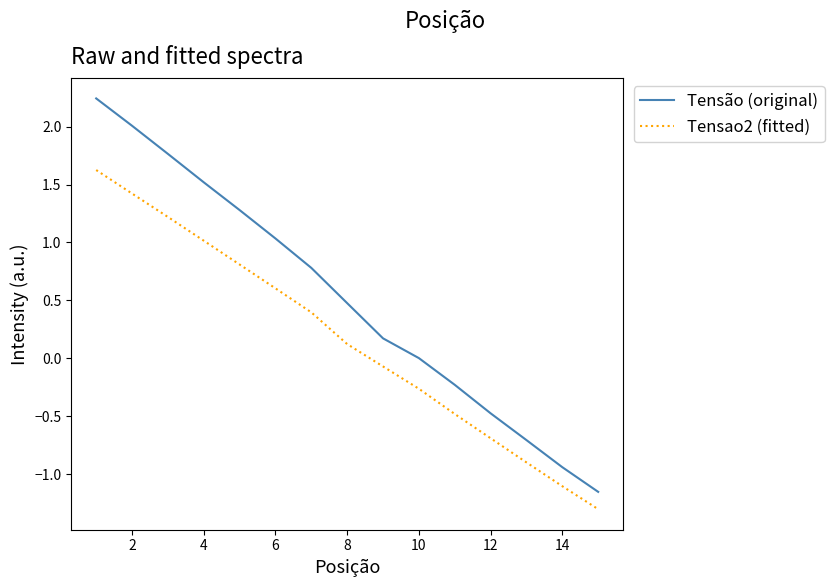

Rank the series by their maximum value, from highest to lowest.

Tensão (original), Tensao2 (fitted)